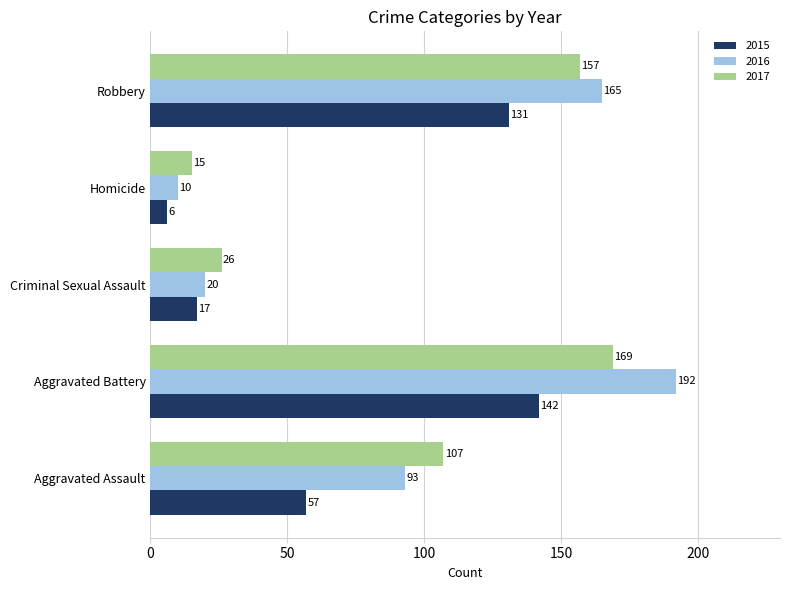

Which series has the largest range (max minus min)?

2016